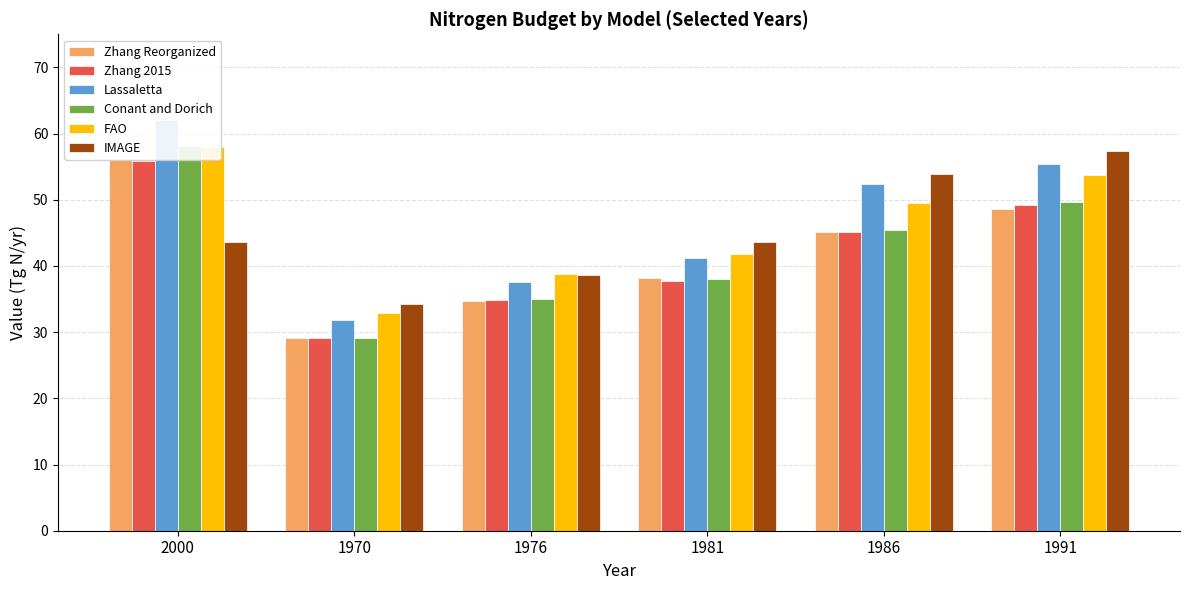

What is the difference between the FAO values at 2000 and 1986?

8.4